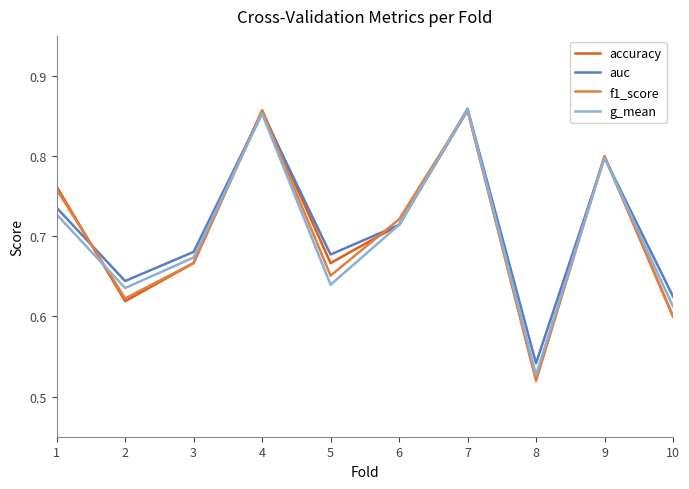

What is the sum of the accuracy values at 6 and 9?

1.5